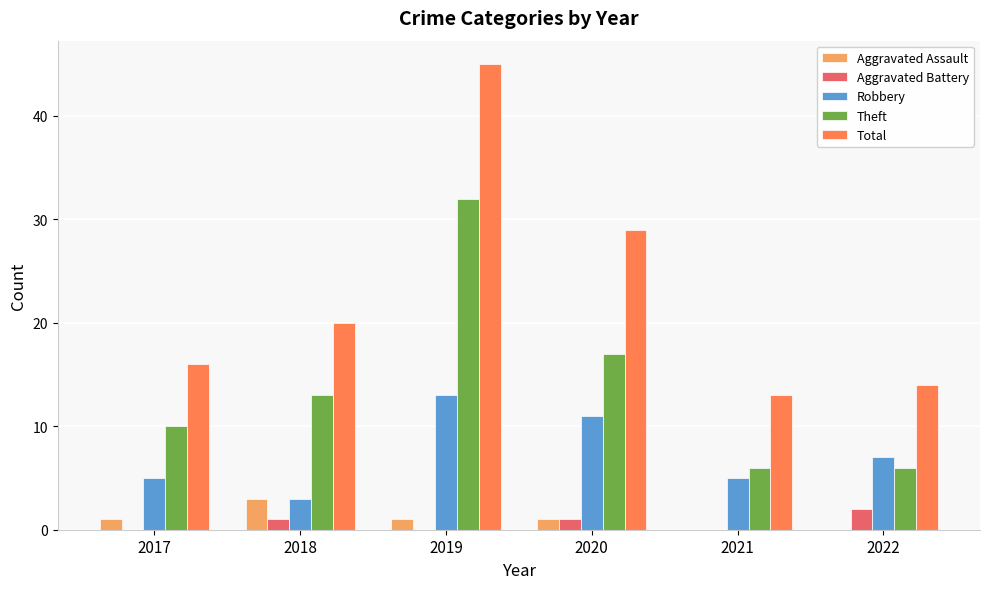

Read the Theft value at 2021, to the nearest 10.

10